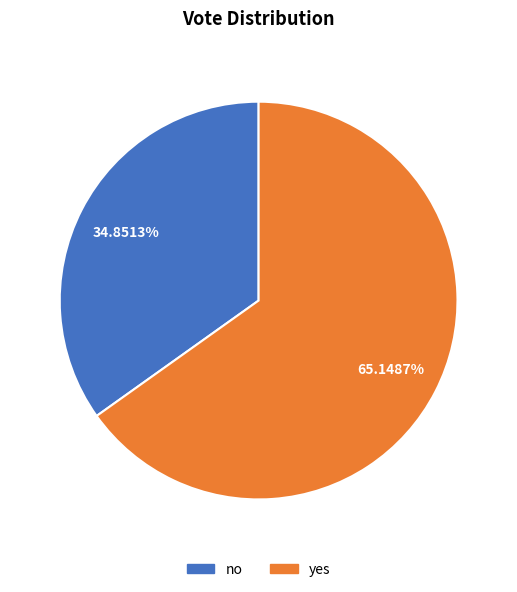

Is yes the majority of the pie?

Yes